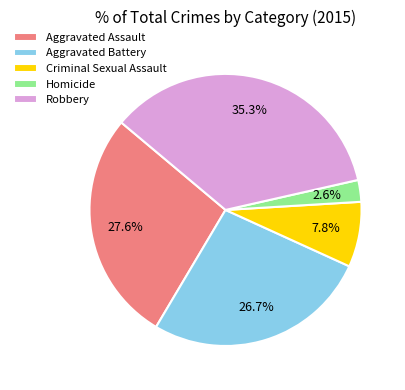

The Aggravated Battery slice represents 27% of the pie. True or false?

True